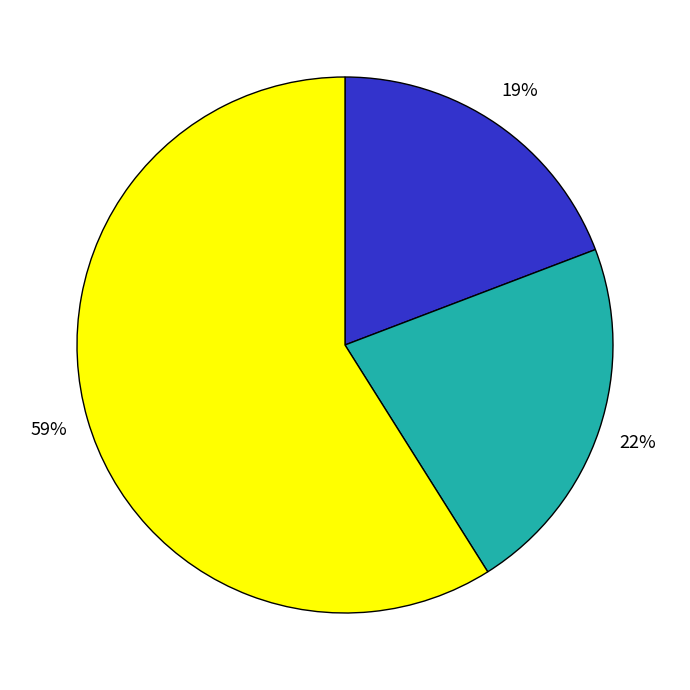

To the nearest percent, what is the difference between the largest and smallest slice percentages?

40%